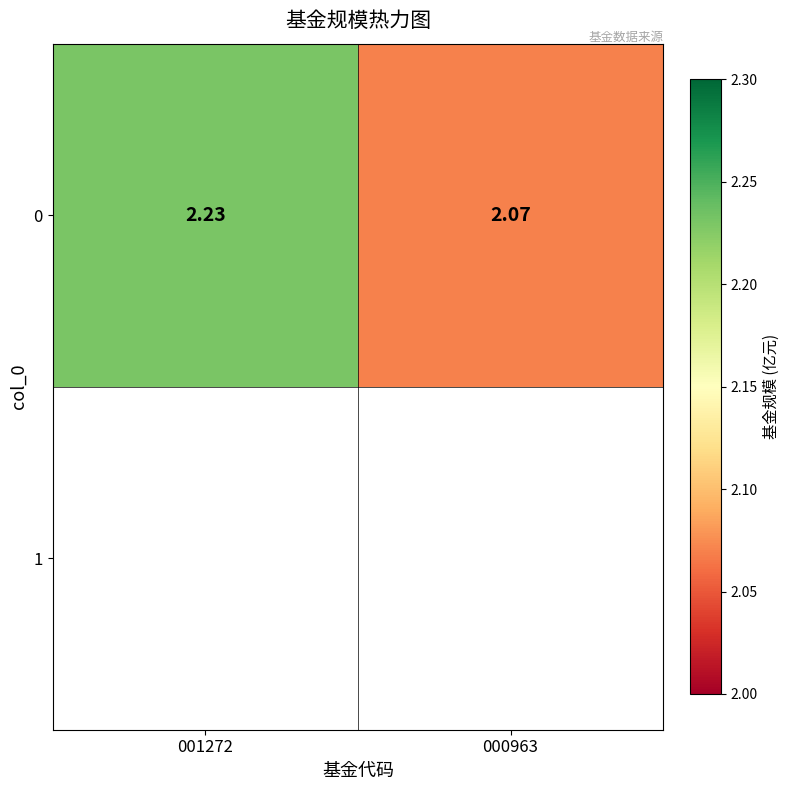

At which category does the chart reach its peak across all series?

001272